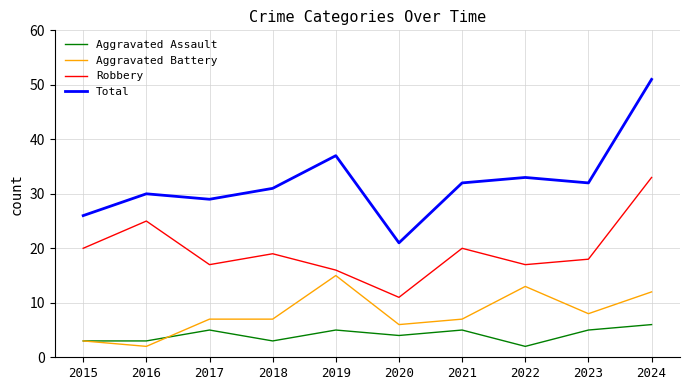

What is the difference between the Aggravated Assault values at 2016 and 2024?

3